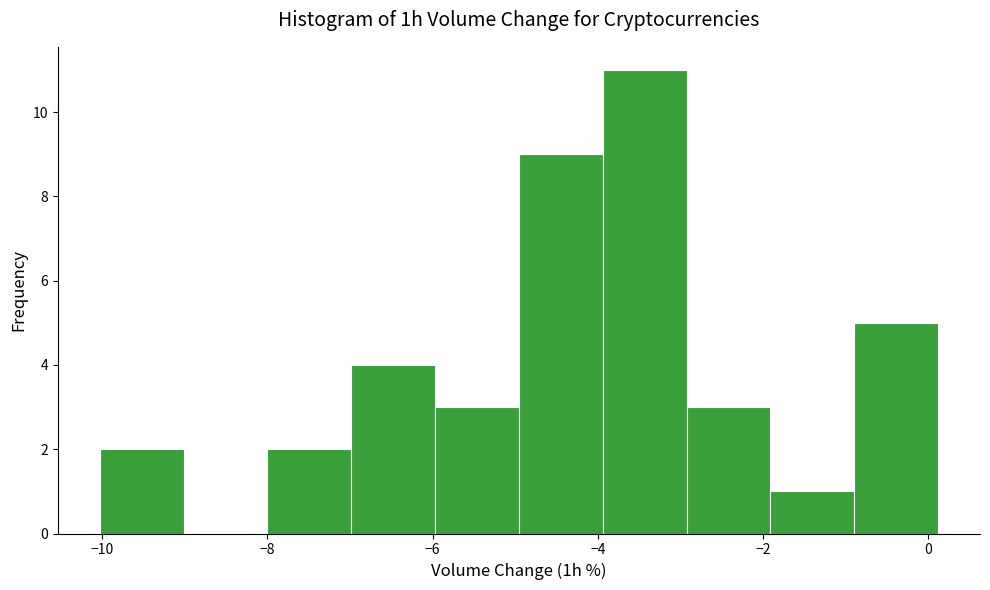

What is the height of the bar covering -4.0 to -3.0 on the x-axis? Neither the bar edges nor the heights are printed on the chart, so give them approximately, as read against the axes.

11